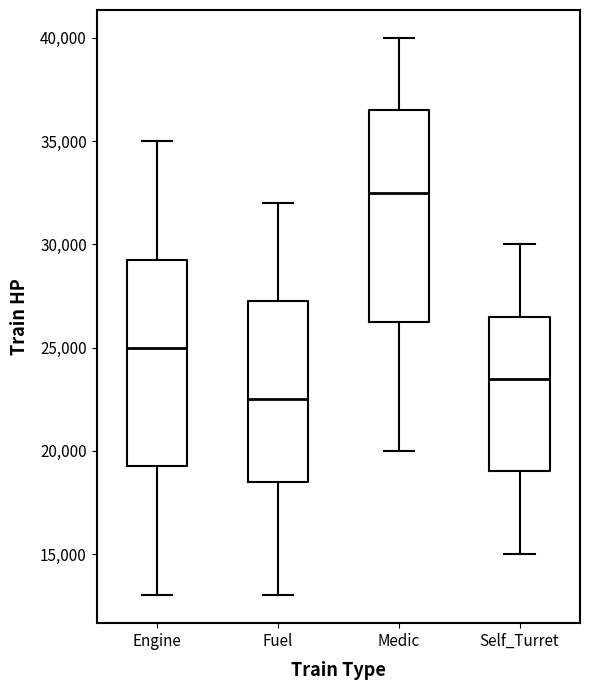

Reading left to right, read every box against the y-axis: the position of its median line, the range the box covers, and the ends of its whiskers. The values are not printed on the chart, so give them approximately, as read against the axis.

Engine: median 25000, box 19500 to 29500, whiskers 13000 to 35000
Fuel: median 22500, box 18500 to 27500, whiskers 13000 to 32000
Medic: median 32500, box 26500 to 36500, whiskers 20000 to 40000
Self_Turret: median 23500, box 19000 to 26500, whiskers 15000 to 30000